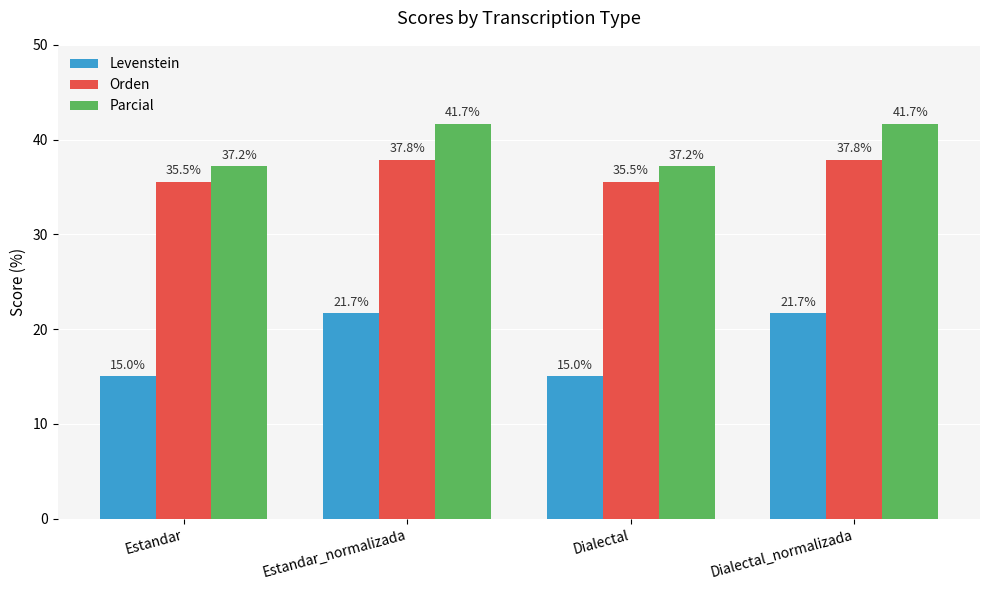

Reading left to right, extract all data points from this chart.

Levenstein: 15.0	21.7	15.0	21.7
Orden: 35.5	37.8	35.5	37.8
Parcial: 37.2	41.7	37.2	41.7